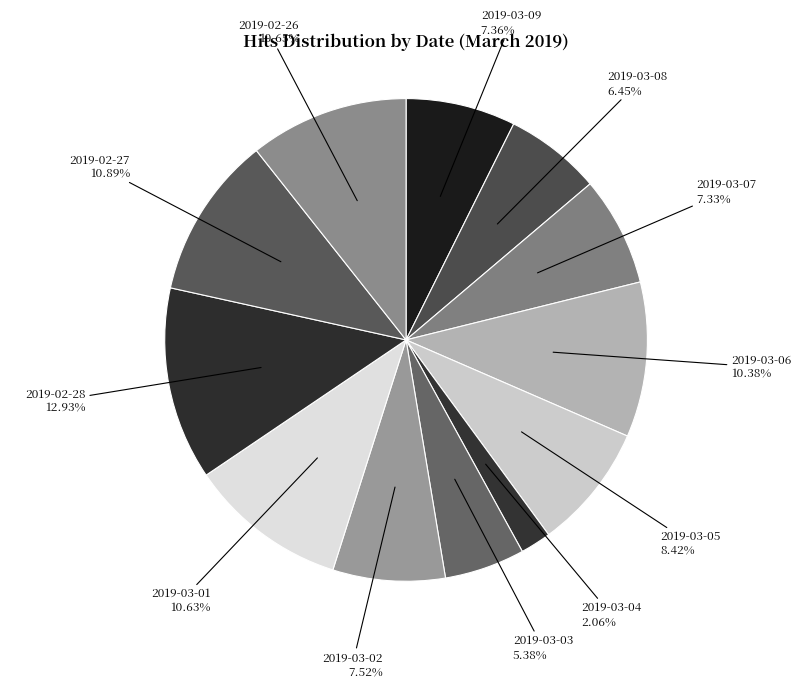

What is the largest slice in the pie chart?

2019-02-28